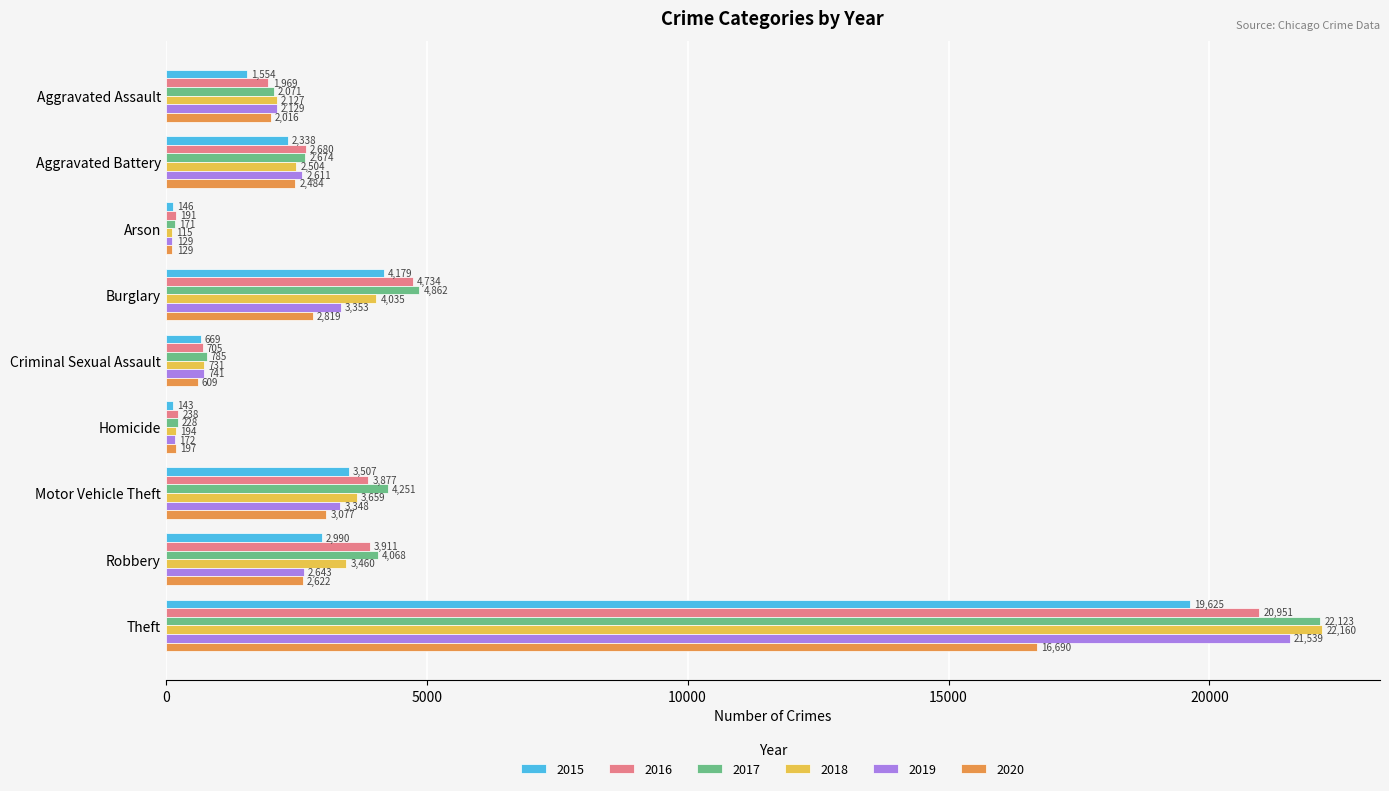

List the labels in order of 2020 value, smallest first.

Arson, Homicide, Criminal Sexual Assault, Aggravated Assault, Aggravated Battery, Robbery, Burglary, Motor Vehicle Theft, Theft